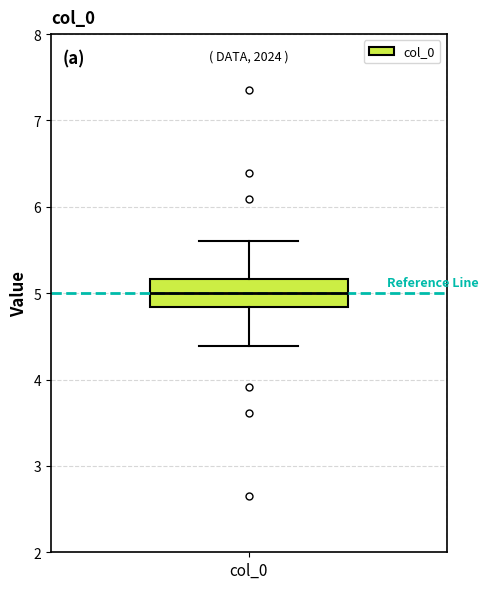

Where is the upper edge of the box for col_0 on the y-axis? The values are not printed on the chart, so give them approximately, as read against the axis.

5.2